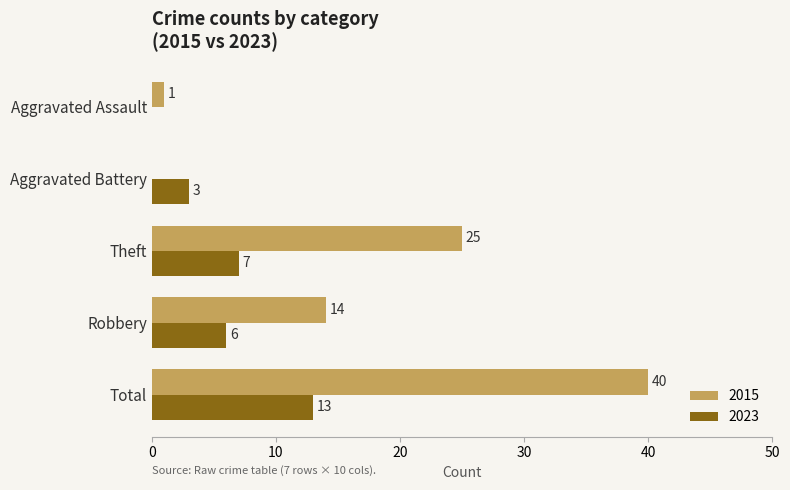

What is the approximate value of 2023 at Robbery?

6